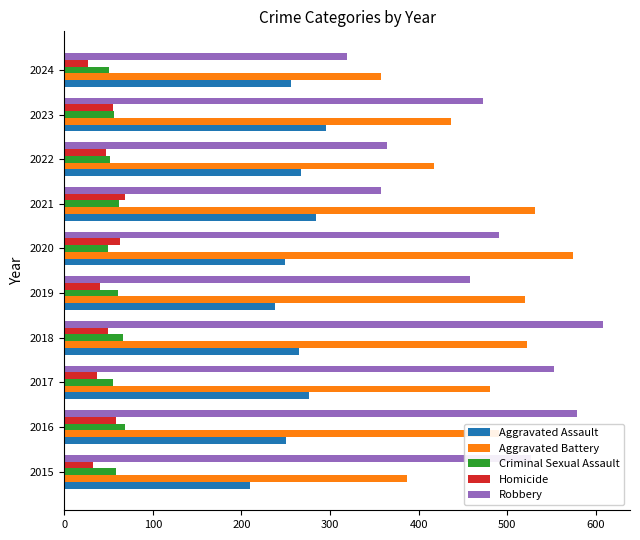

Which series has the largest range (max minus min)?

Robbery